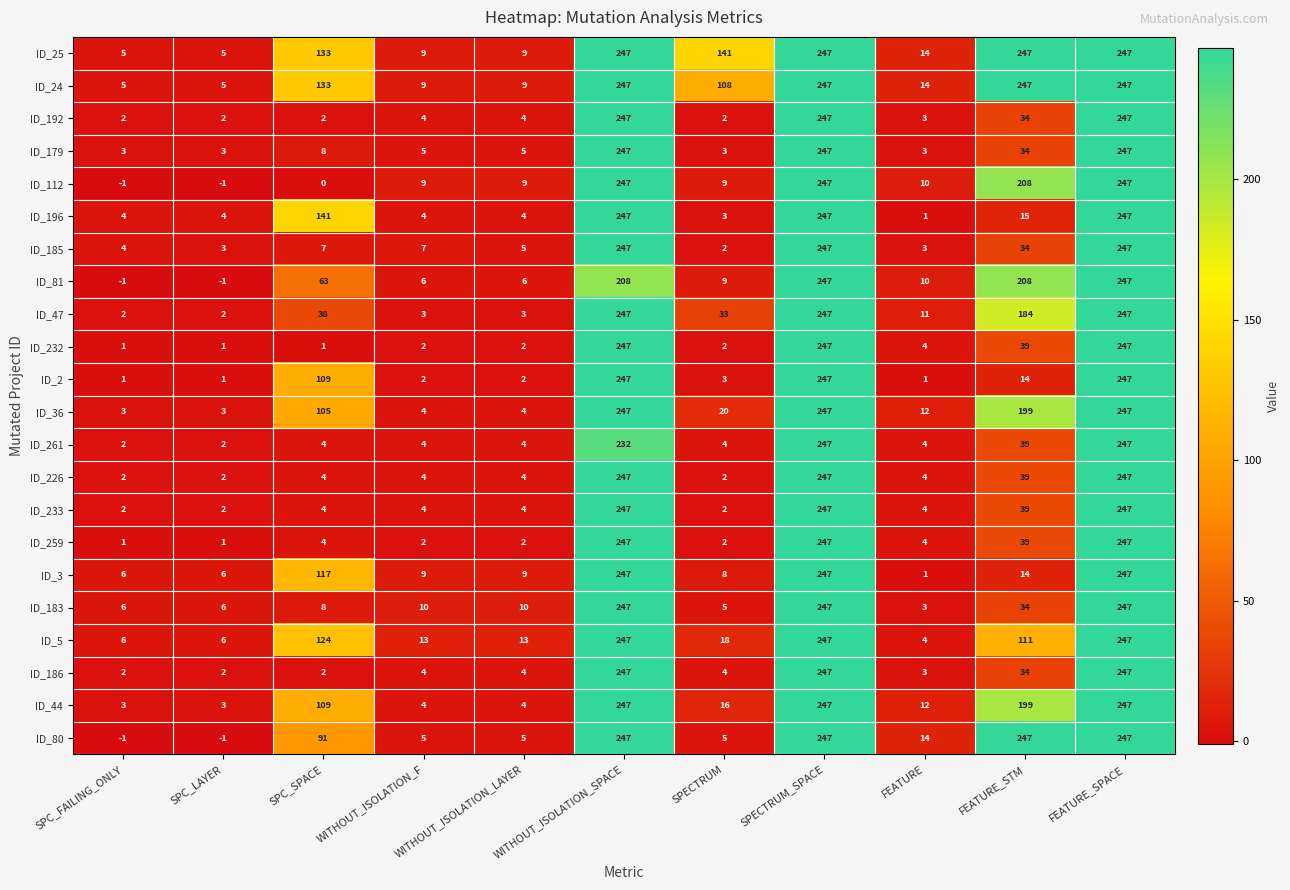

At which label does ID_3 reach its minimum?

FEATURE